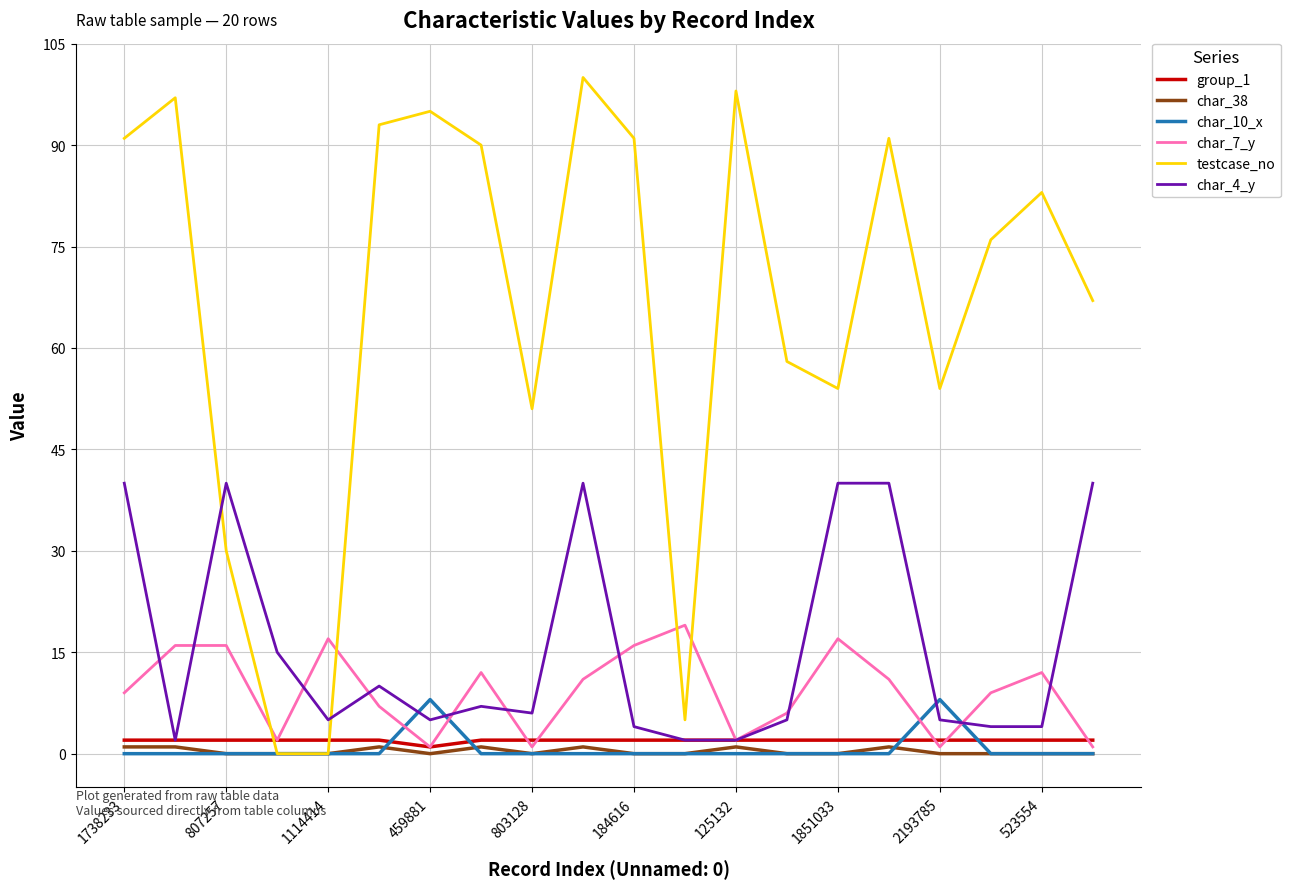

Reading left to right, what are all the values shown in this chart?

group_1: 2	2	2	2	2	2	1	2	2	2	2	2	2	2	2	2	2	2	2	2
char_38: 1	1	0	0	0	1	0	1	0	1	0	0	1	0	0	1	0	0	0	0
char_10_x: 0	0	0	0	0	0	8	0	0	0	0	0	0	0	0	0	8	0	0	0
char_7_y: 9	16	16	2	17	7	1	12	1	11	16	19	2	6	17	11	1	9	12	1
testcase_no: 91	97	30	0	0	93	95	90	51	100	91	5	98	58	54	91	54	76	83	67
char_4_y: 40	2	40	15	5	10	5	7	6	40	4	2	2	5	40	40	5	4	4	40